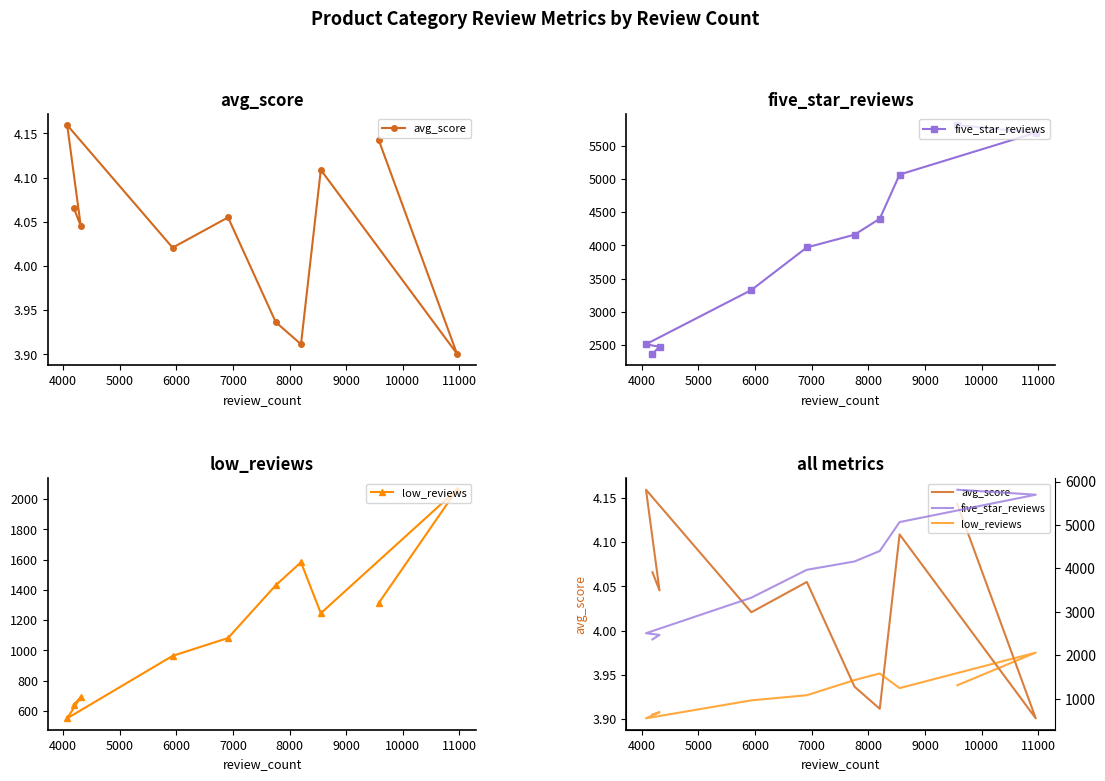

Which series has the largest total across all categories?

five_star_reviews